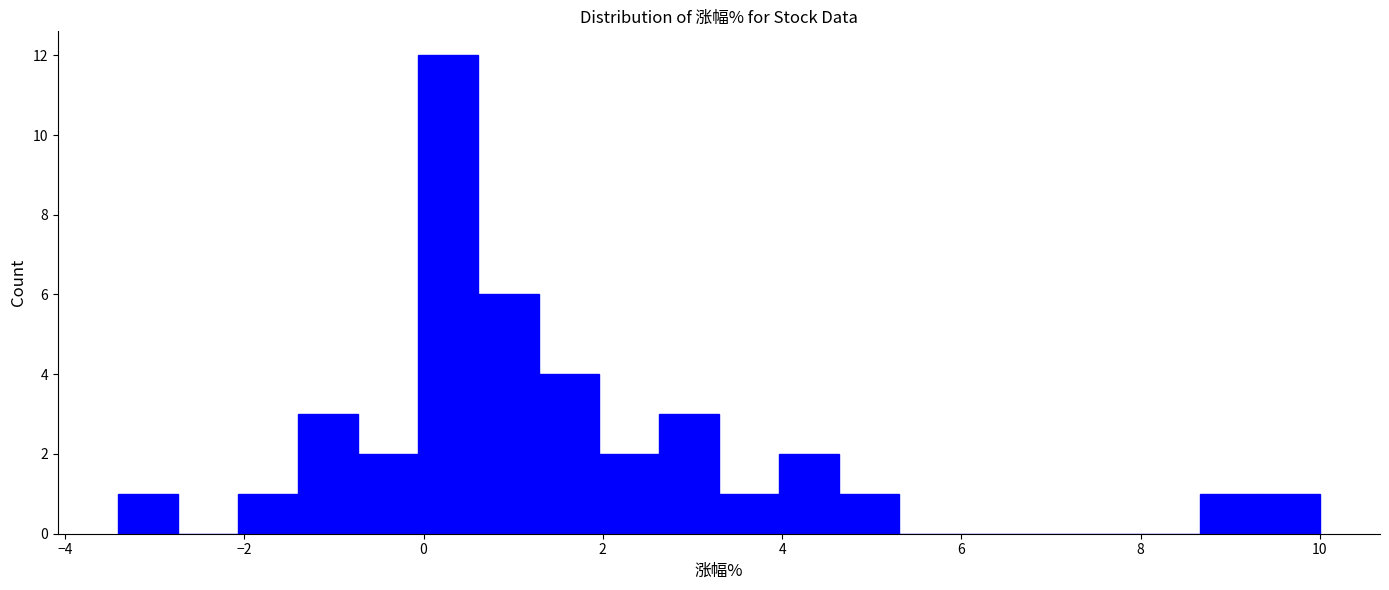

Around what value on the x-axis is the tallest bar? Give the approximate position of its centre, as read against the axis.

0.2